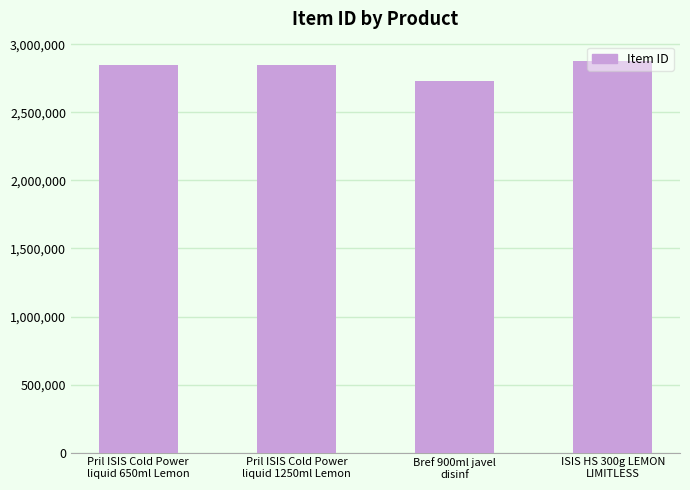

The chart shows a value of 2845955 at Pril ISIS Cold Power
liquid 1250ml Lemon. True or false?

True